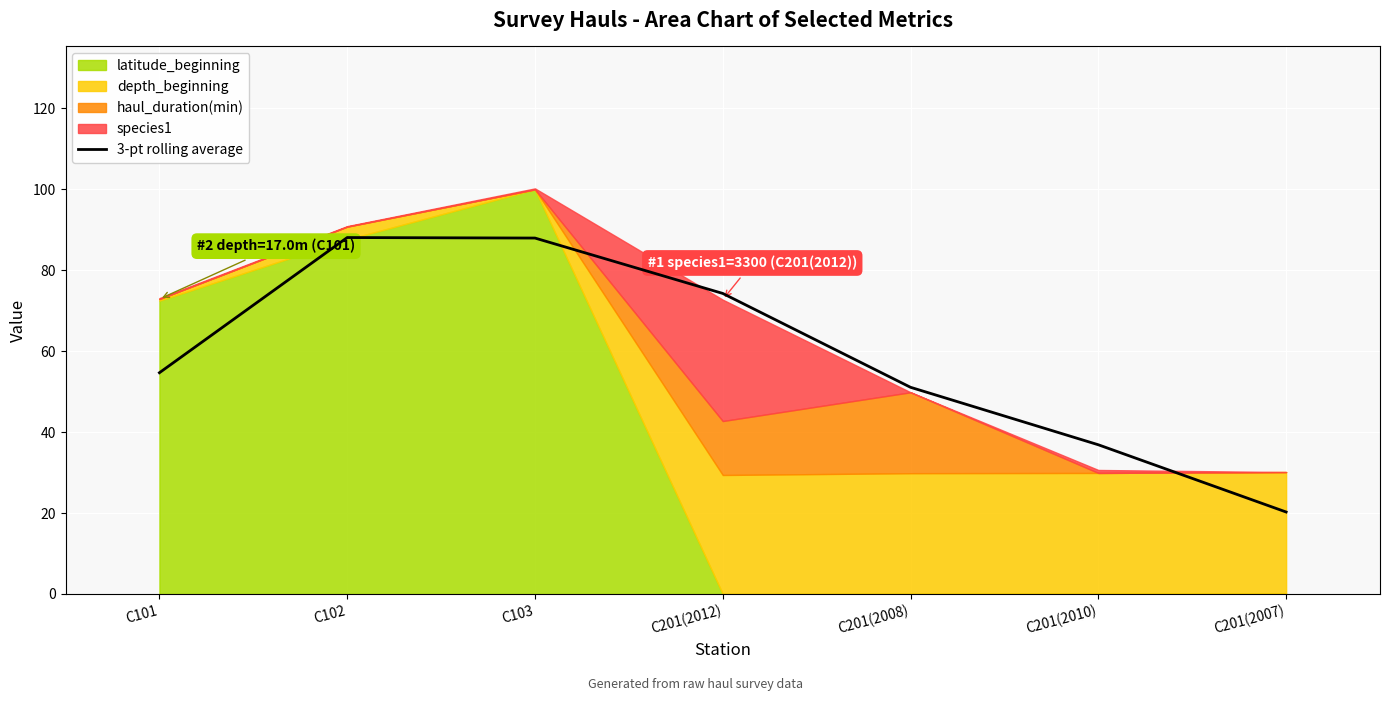

The 3-pt rolling average series shows 36.9 at C201(2010). True or false?

True